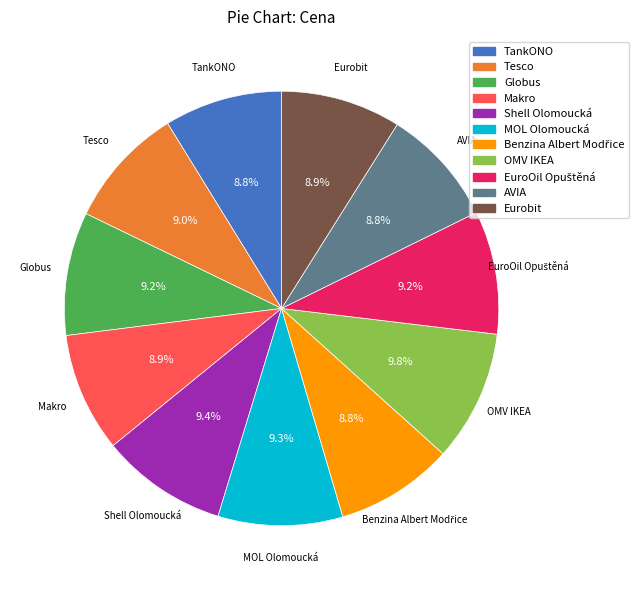

Is TankONO the majority of the pie?

No